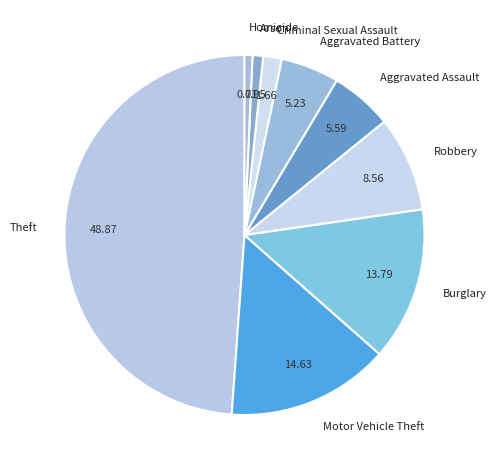

Does Criminal Sexual Assault represent more than half of the total?

No